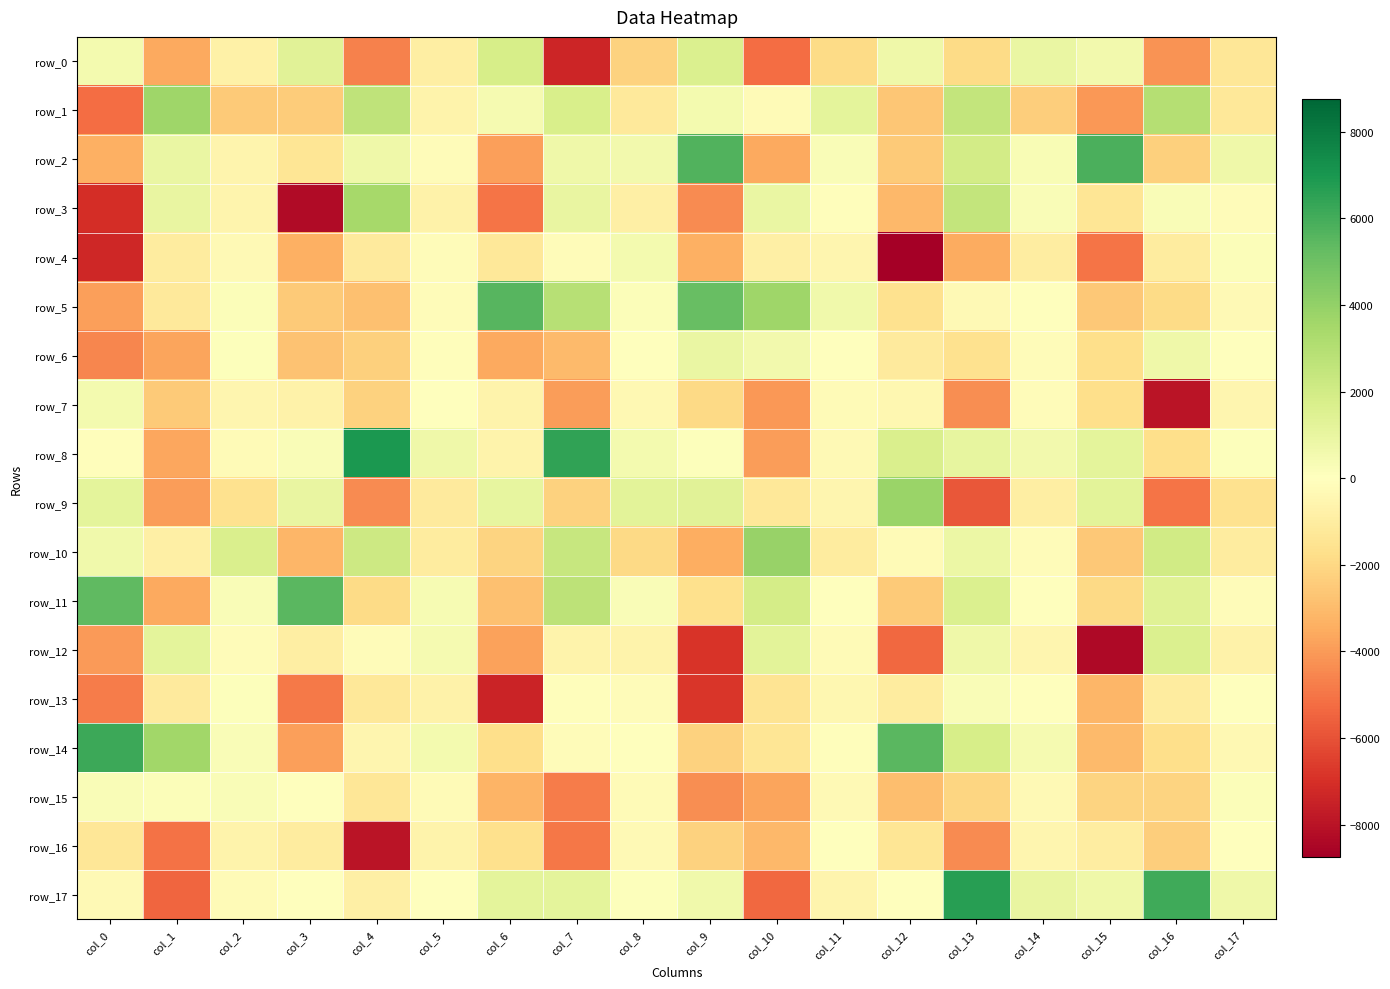

What is the difference between the maximum and second lowest values in the row_16 series?

5120.5